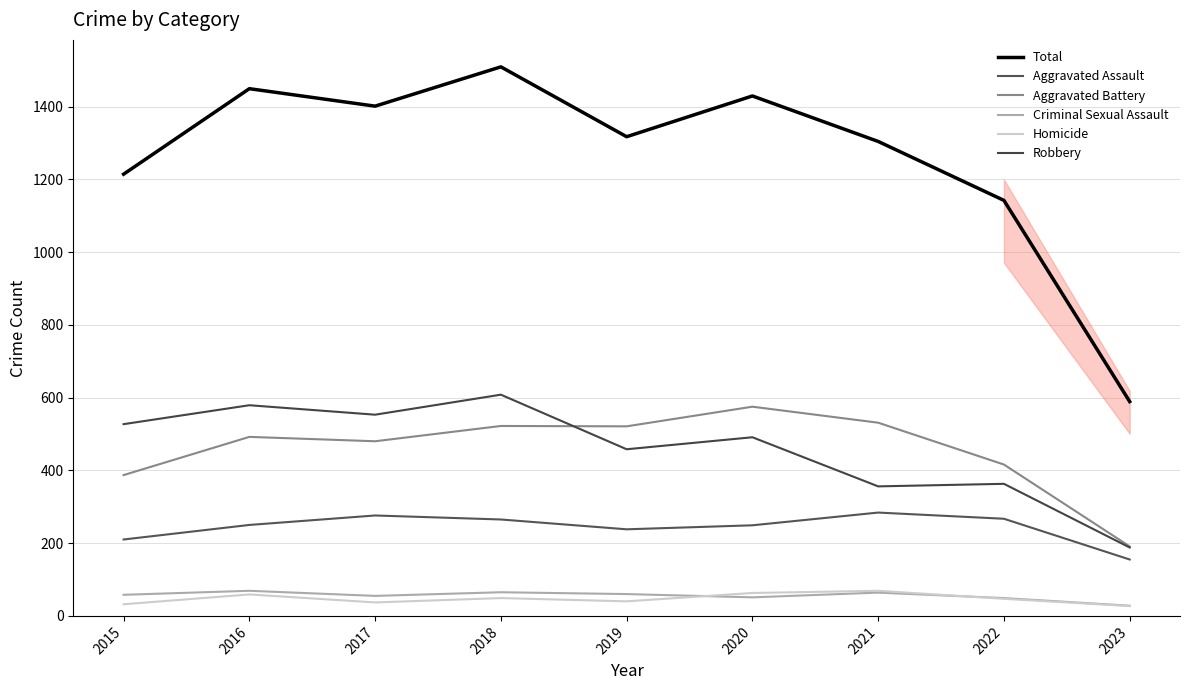

What is the value of the Aggravated Battery point at the 4th from the left?

522